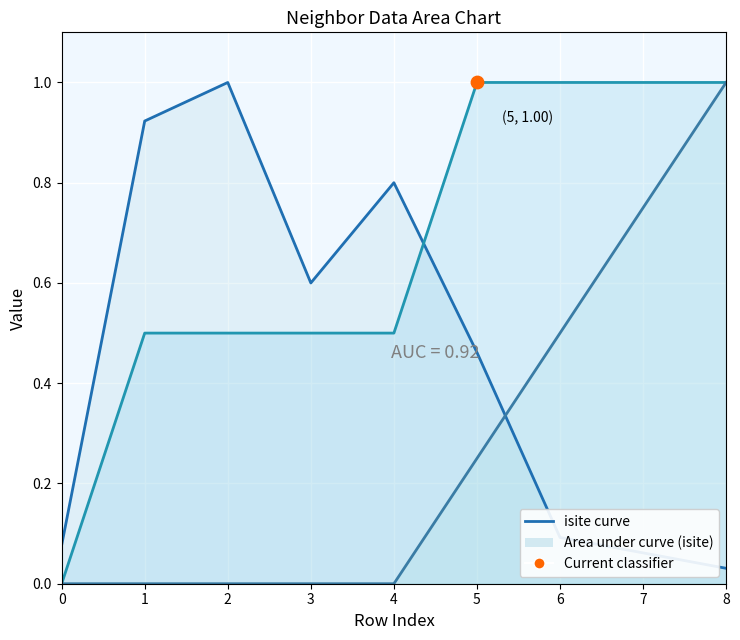

At how many categories does at least one series exceed 0?

9